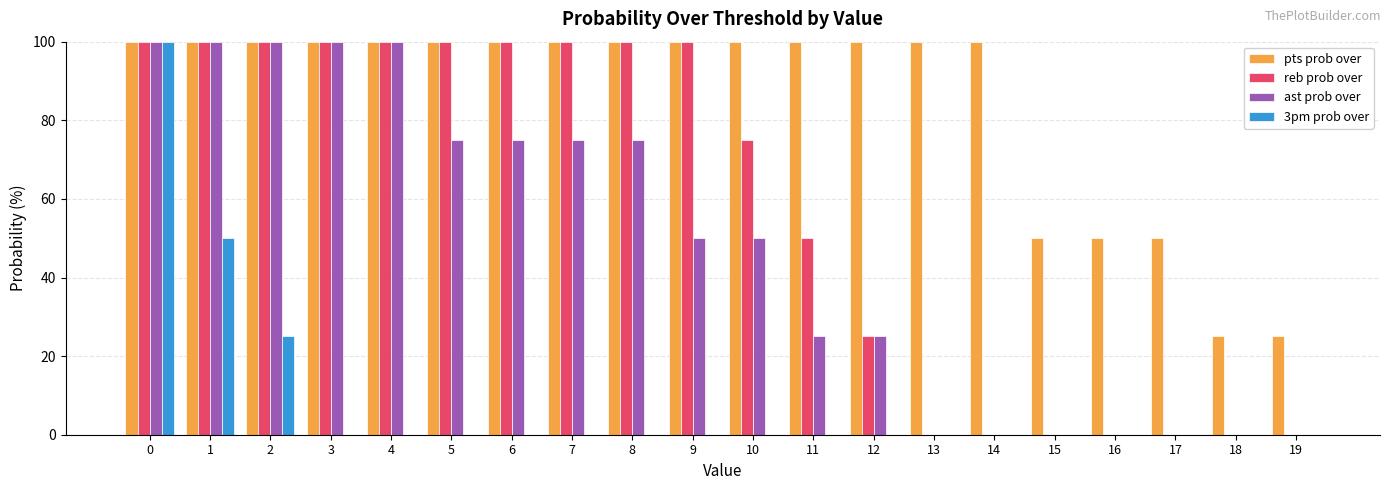

Which series has the largest total across all categories?

pts prob over